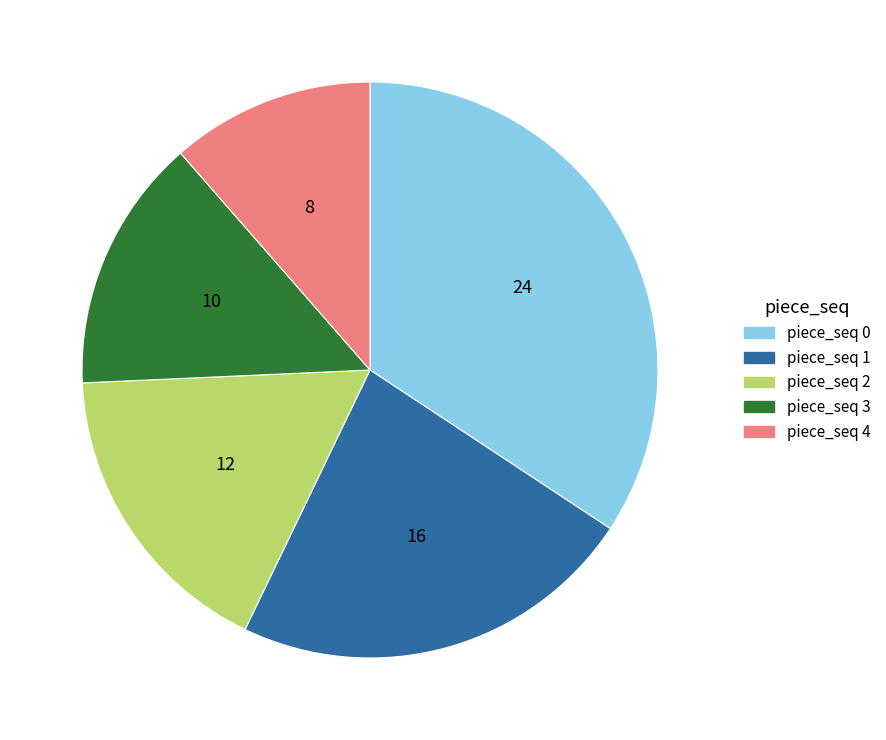

Is piece_seq 3 the majority of the pie?

No